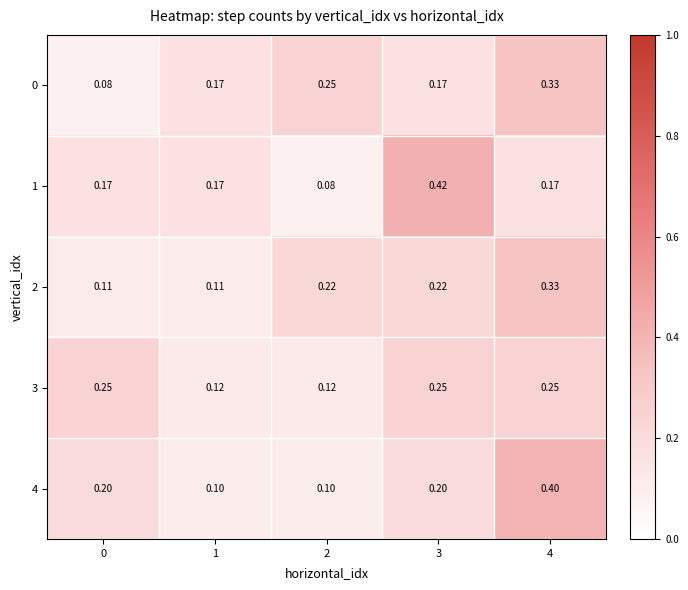

At 1, list the series in order from smallest to largest.

4, 2, 3, 0, 1